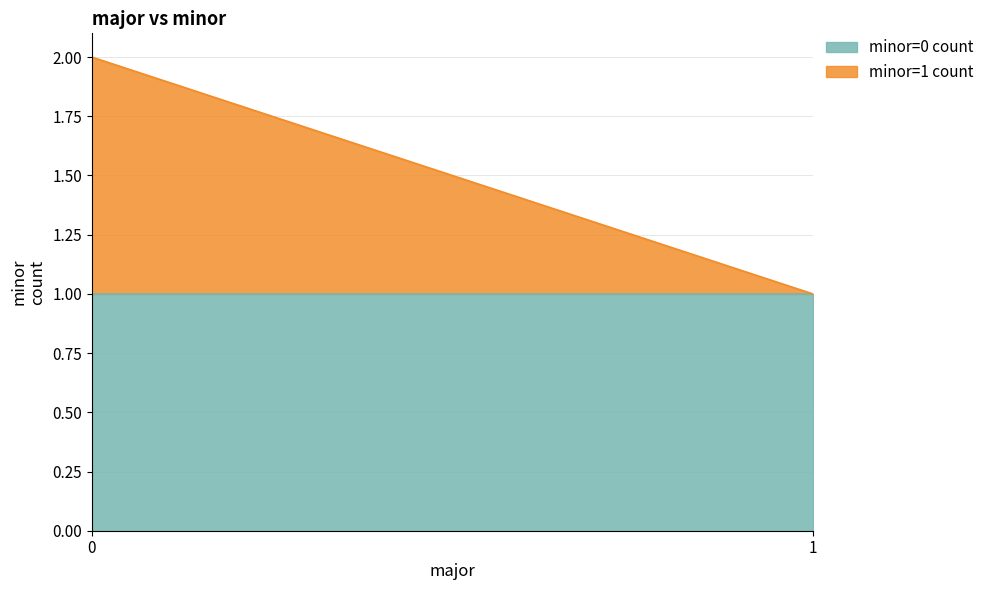

Reading right to left, transcribe the values for minor=0 count.

1=1	0=1